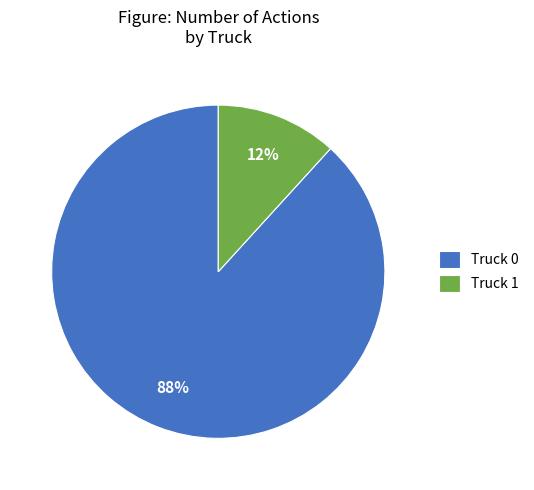

What is the smallest slice in the pie chart?

Truck 1